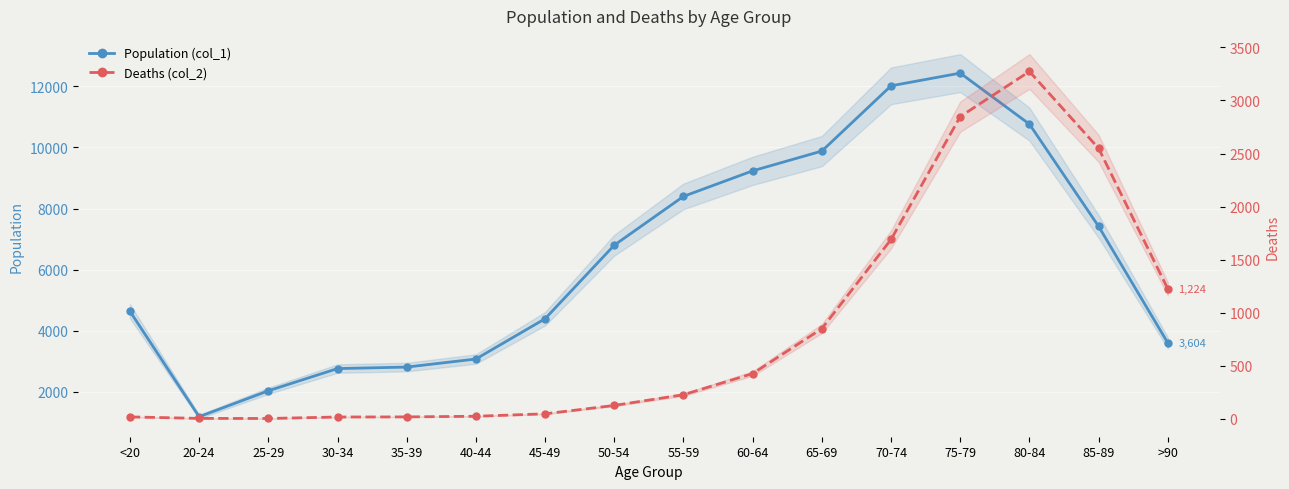

List the series in order of their peak value, lowest first.

Deaths (col_2), Population (col_1)